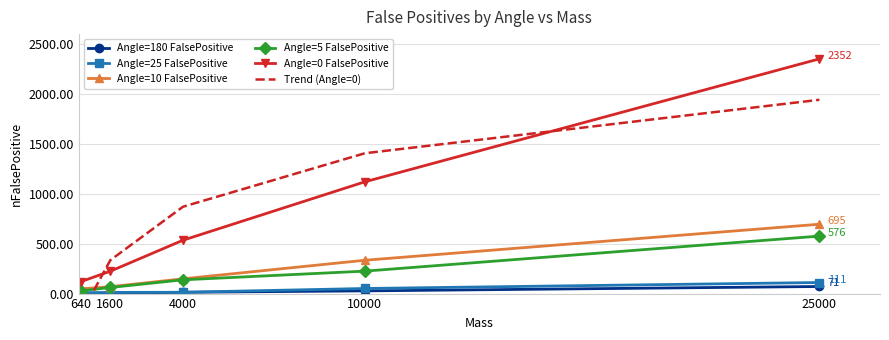

At which label does Angle=25 FalsePositive first exceed 13?

10000